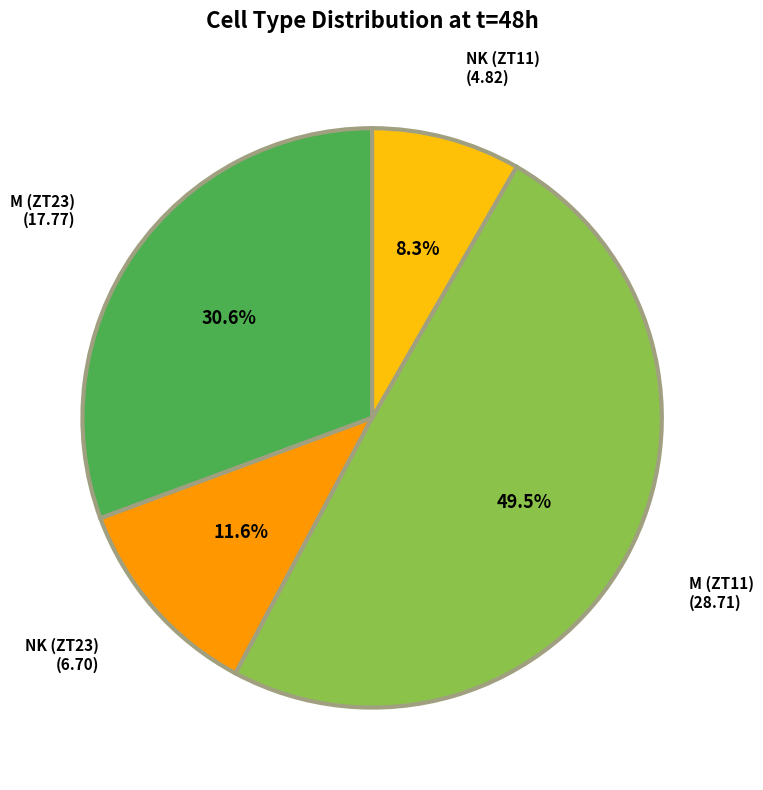

Is there a majority slice in this chart?

No